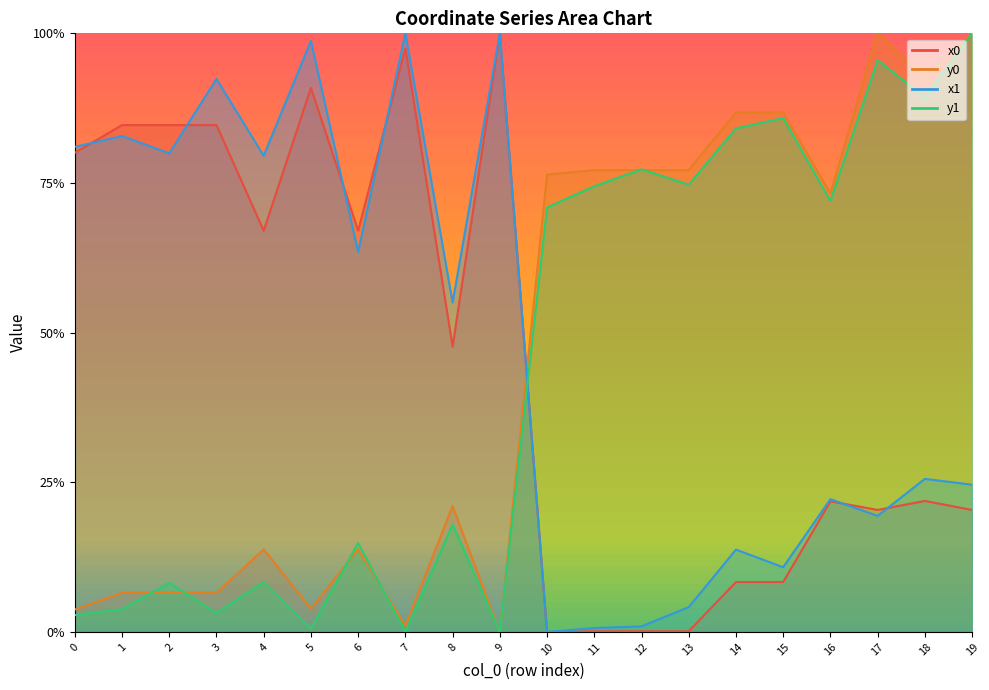

Which category has the lowest value in the y0 series?

9